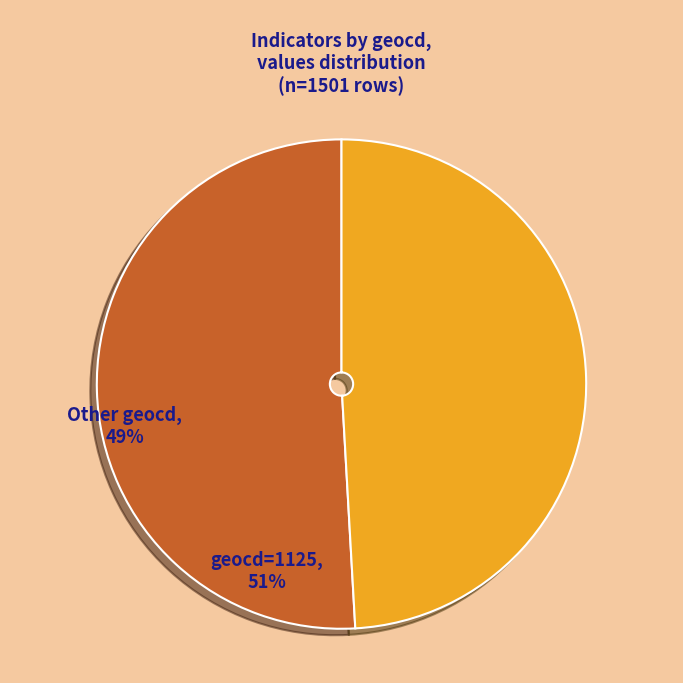

How many segments does this pie chart have?

2